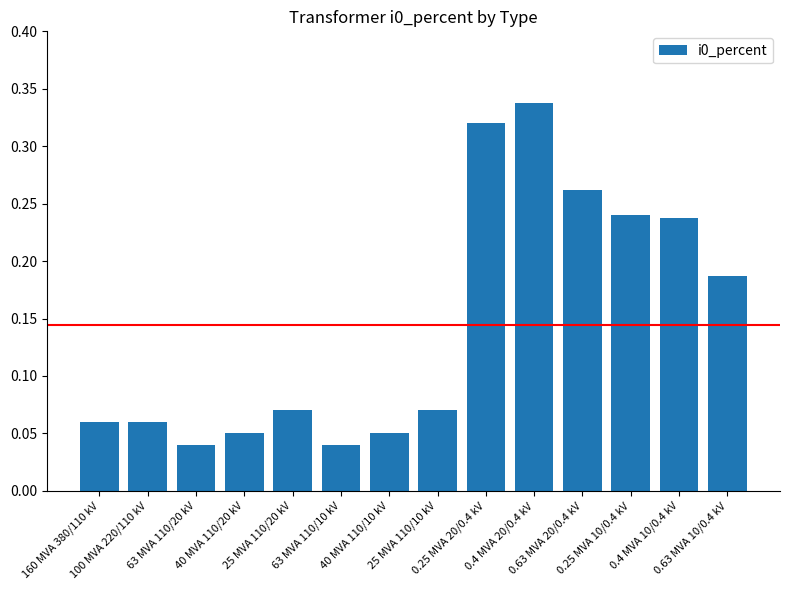

What is the change in value from 100 MVA 220/110 kV to 0.63 MVA 20/0.4 kV?

+0.2